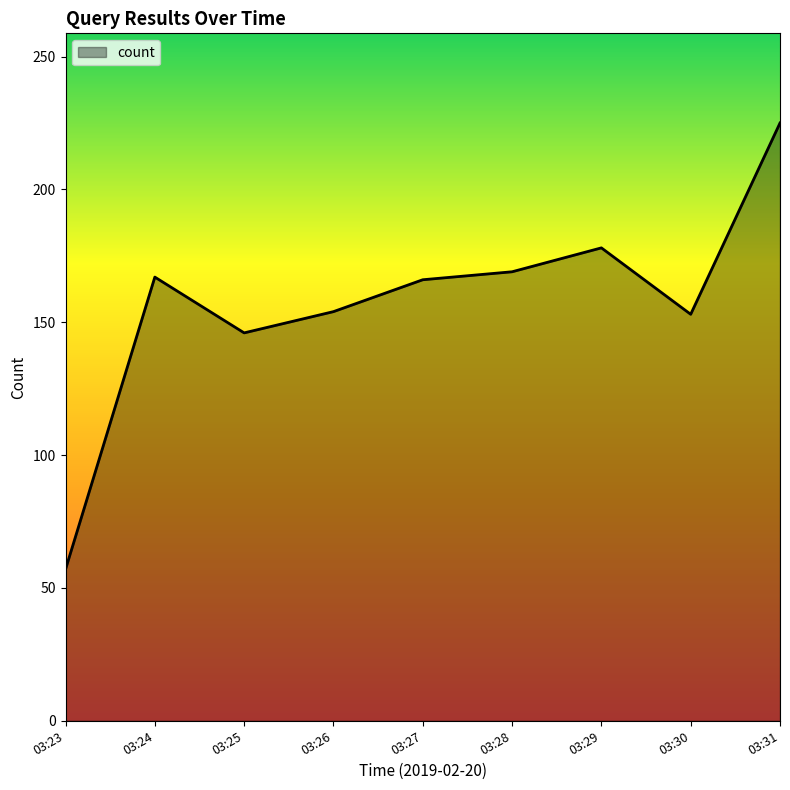

What is the difference between the second highest and minimum values?

121